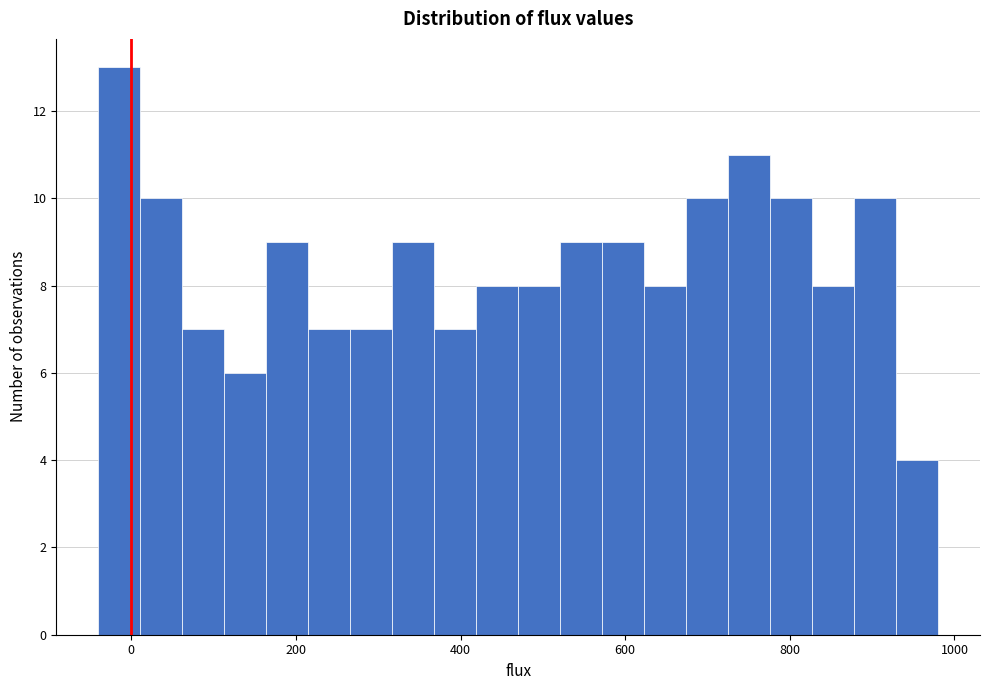

Around what value on the x-axis is the tallest bar? Give the approximate position of its centre, as read against the axis.

-20